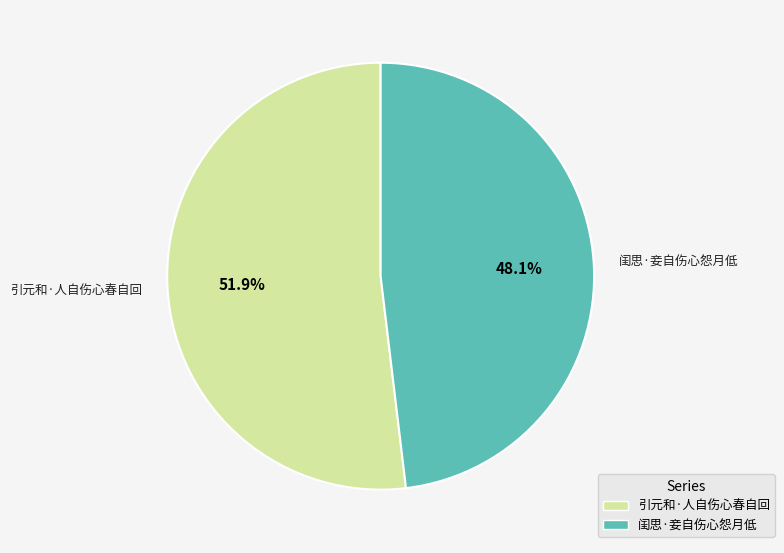

Rank the categories by value from highest to lowest.

引元和·人自伤心春自回, 闺思·妾自伤心怨月低